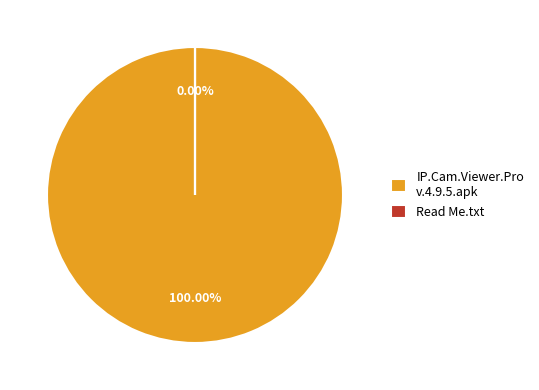

How many slices are in this pie chart?

2